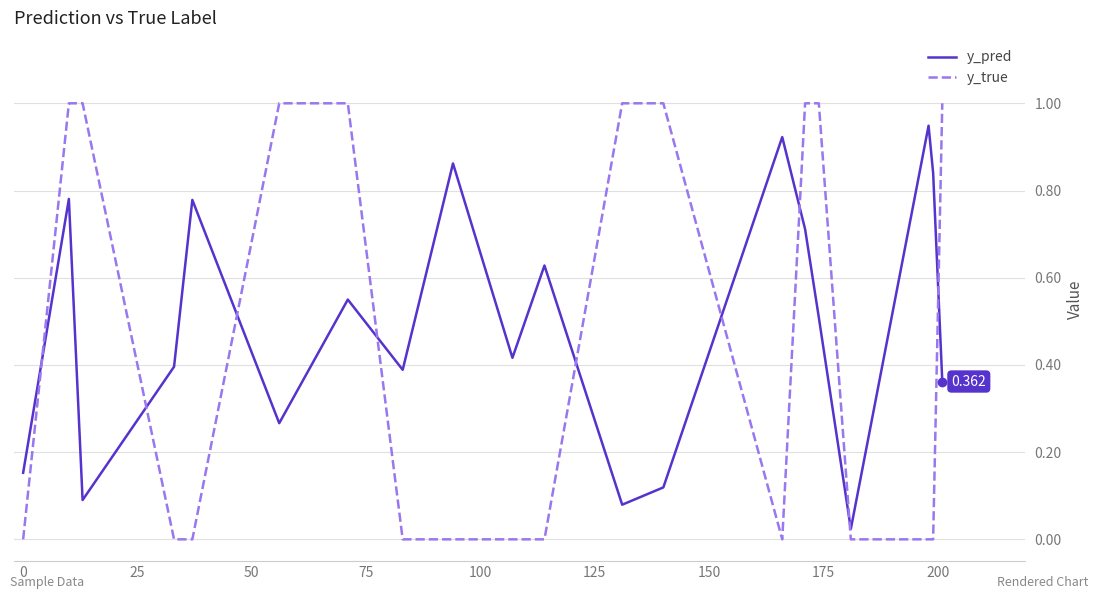

Count the number of data series in this chart.

2